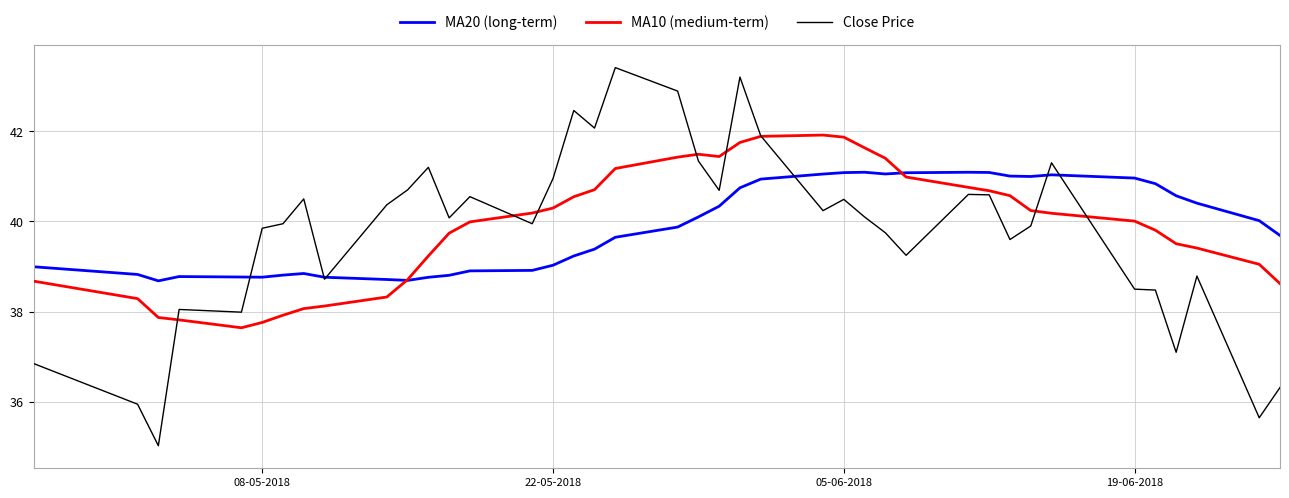

What is the maximum value shown in the chart?

43.4